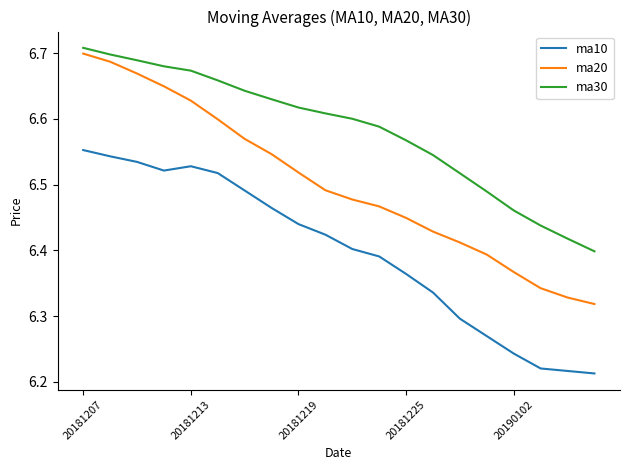

True or false: ma10 and ma20 cross at least once.

False